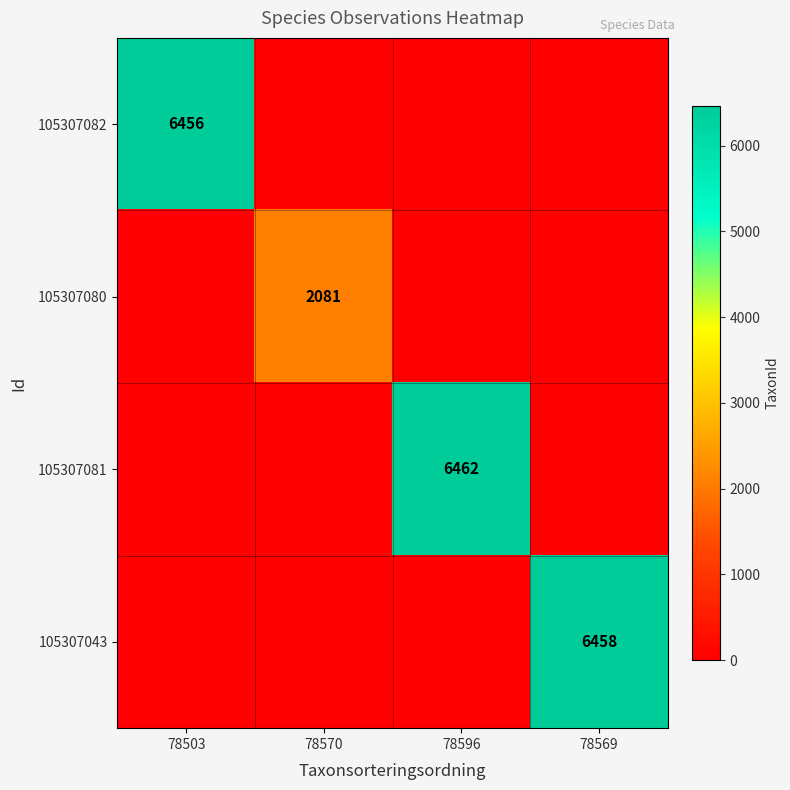

The value of 105307082 at 78503 is 6456. True or false?

True